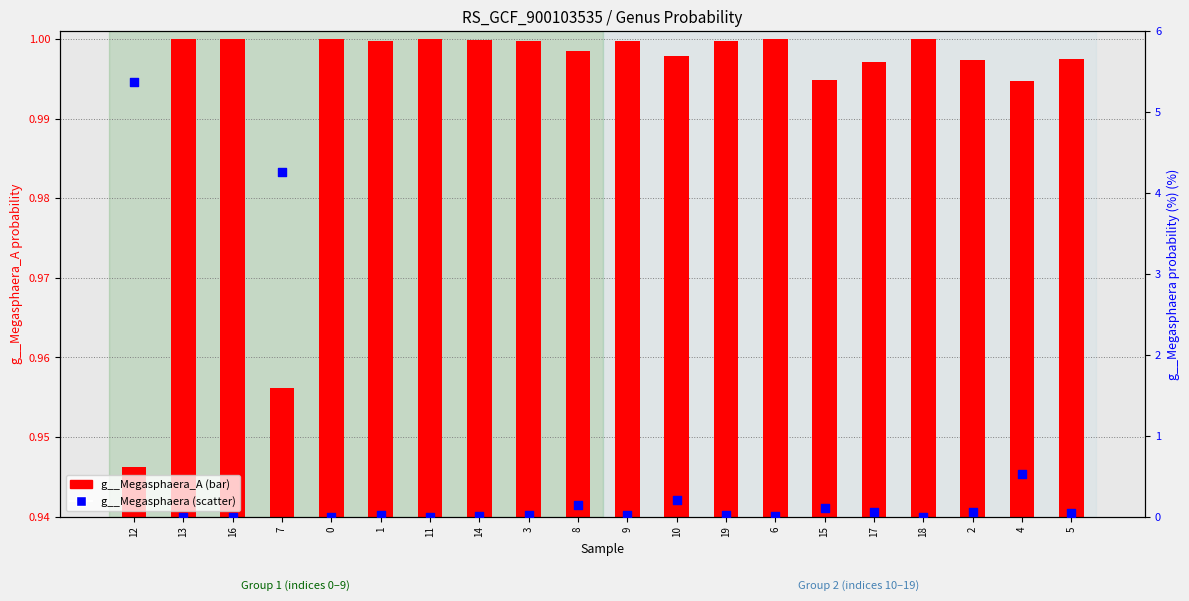

Which series has the widest spread of Y values?

g__Megasphaera